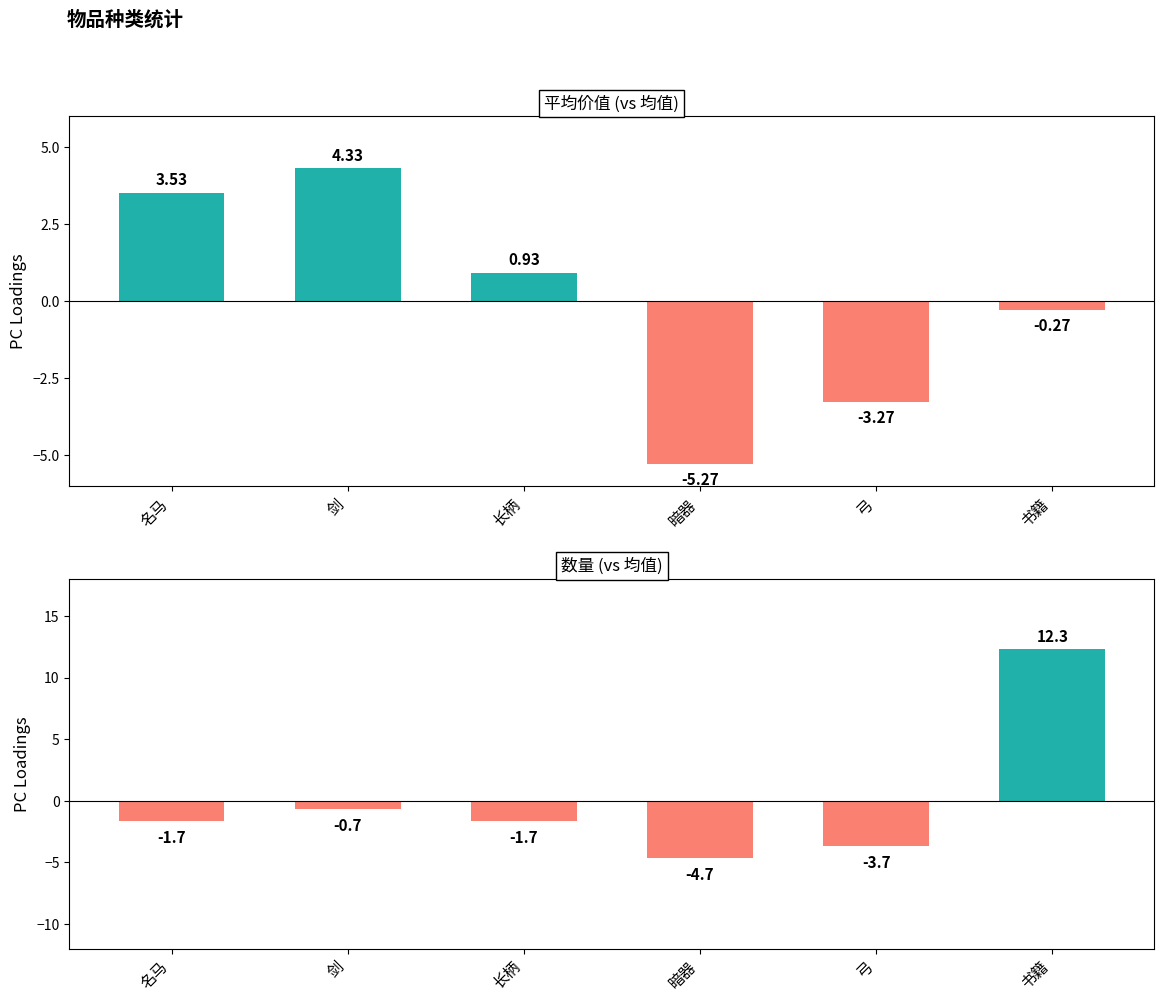

How many distinct data groups are displayed?

2